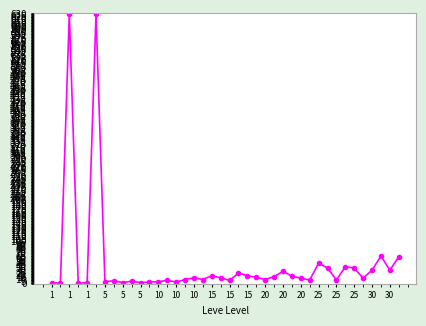

What is the maximum value shown in the chart?

630